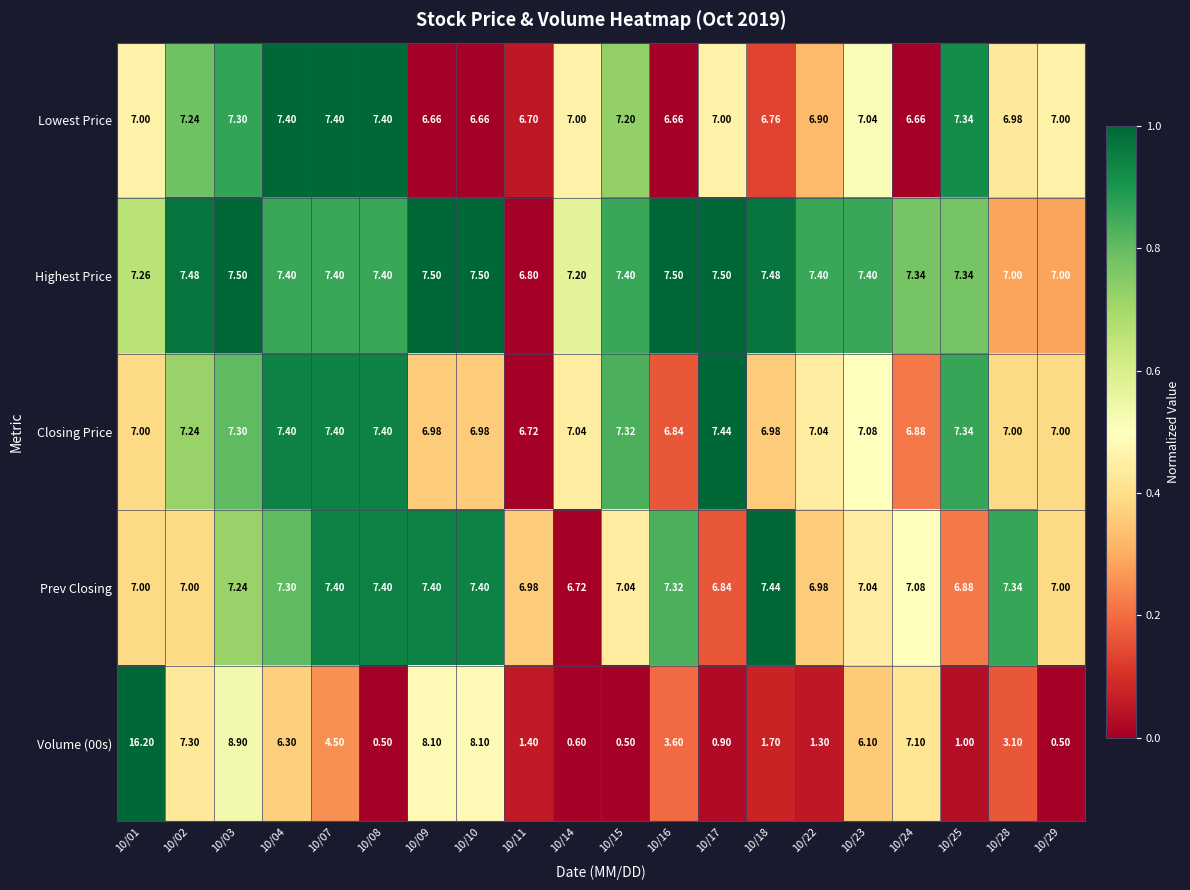

Which series has the largest total across all categories?

Highest Price